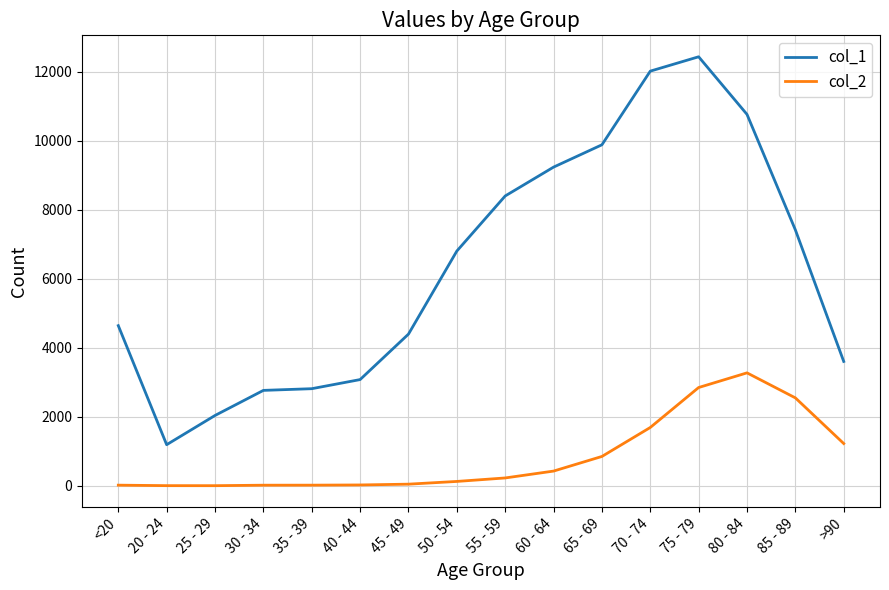

What is the difference between the second highest and second lowest values in the col_2 series?

2844